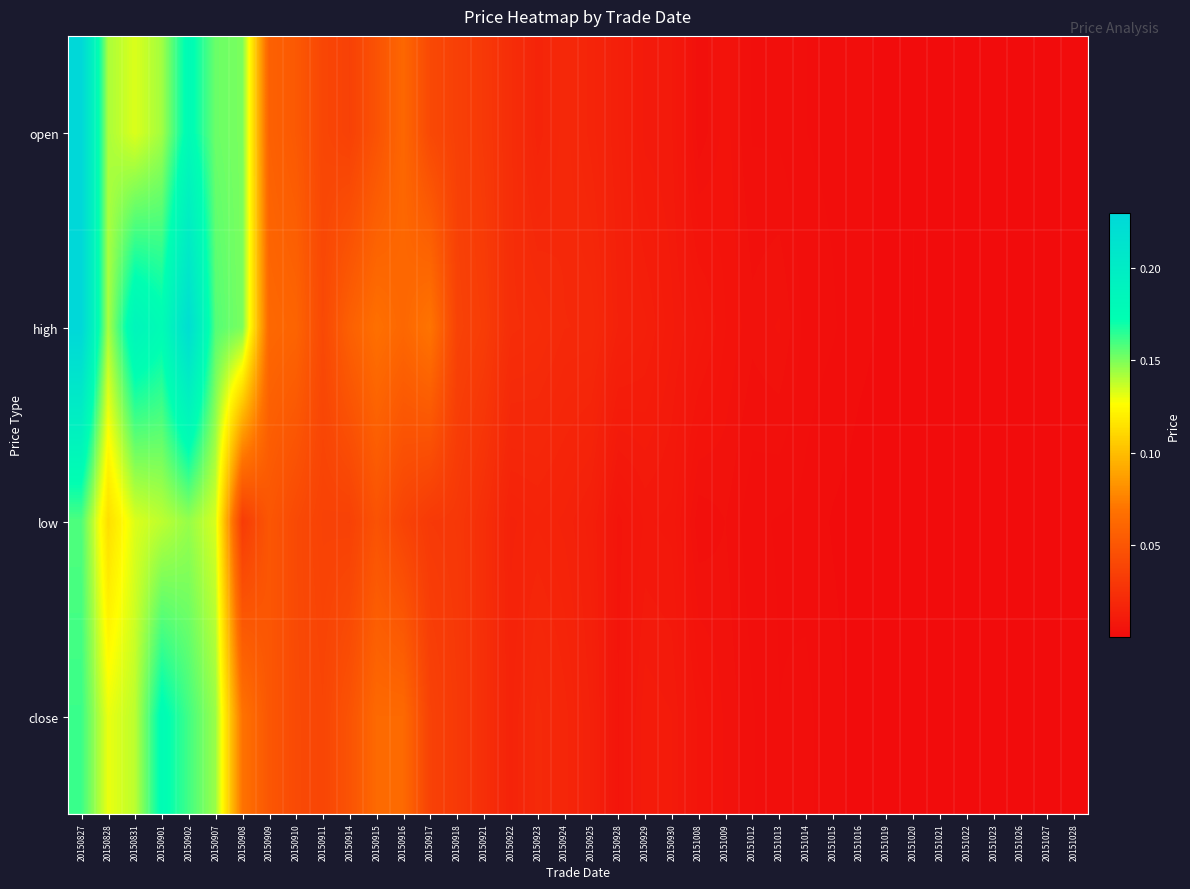

Reading right to left, what are all the values shown in this chart?

open: 20151028=0.0	20151027=0.0	20151026=0.0	20151023=0.0	20151022=0.0	20151021=0.0	20151020=0.0	20151019=0.0	20151016=0.0	20151015=0.0	20151014=0.0	20151013=0.0	20151012=0.0	20151009=0.0	20151008=0.0	20150930=0.0	20150929=0.0	20150928=0.0	20150925=0.0	20150924=0.0	20150923=0.0	20150922=0.0	20150921=0.0	20150918=0.0	20150917=0.0	20150916=0.1	20150915=0.0	20150914=0.0	20150911=0.0	20150910=0.1	20150909=0.1	20150908=0.2	20150907=0.2	20150902=0.2	20150901=0.1	20150831=0.1	20150828=0.1	20150827=0.2
high: 20151028=0.0	20151027=0.0	20151026=0.0	20151023=0.0	20151022=0.0	20151021=0.0	20151020=0.0	20151019=0.0	20151016=0.0	20151015=0.0	20151014=0.0	20151013=0.0	20151012=0.0	20151009=0.0	20151008=0.0	20150930=0.0	20150929=0.0	20150928=0.0	20150925=0.0	20150924=0.0	20150923=0.0	20150922=0.0	20150921=0.0	20150918=0.0	20150917=0.1	20150916=0.1	20150915=0.1	20150914=0.1	20150911=0.0	20150910=0.1	20150909=0.1	20150908=0.2	20150907=0.2	20150902=0.2	20150901=0.2	20150831=0.2	20150828=0.1	20150827=0.2
low: 20151028=0.0	20151027=0.0	20151026=0.0	20151023=0.0	20151022=0.0	20151021=0.0	20151020=0.0	20151019=0.0	20151016=0.0	20151015=0.0	20151014=0.0	20151013=0.0	20151012=0.0	20151009=0.0	20151008=0.0	20150930=0.0	20150929=0.0	20150928=0.0	20150925=0.0	20150924=0.0	20150923=0.0	20150922=0.0	20150921=0.0	20150918=0.0	20150917=0.0	20150916=0.0	20150915=0.0	20150914=0.0	20150911=0.0	20150910=0.0	20150909=0.1	20150908=0.0	20150907=0.1	20150902=0.1	20150901=0.1	20150831=0.1	20150828=0.1	20150827=0.2
close: 20151028=0.0	20151027=0.0	20151026=0.0	20151023=0.0	20151022=0.0	20151021=0.0	20151020=0.0	20151019=0.0	20151016=0.0	20151015=0.0	20151014=0.0	20151013=0.0	20151012=0.0	20151009=0.0	20151008=0.0	20150930=0.0	20150929=0.0	20150928=0.0	20150925=0.0	20150924=0.0	20150923=0.0	20150922=0.0	20150921=0.0	20150918=0.0	20150917=0.0	20150916=0.1	20150915=0.1	20150914=0.0	20150911=0.0	20150910=0.0	20150909=0.1	20150908=0.1	20150907=0.1	20150902=0.2	20150901=0.2	20150831=0.1	20150828=0.1	20150827=0.2